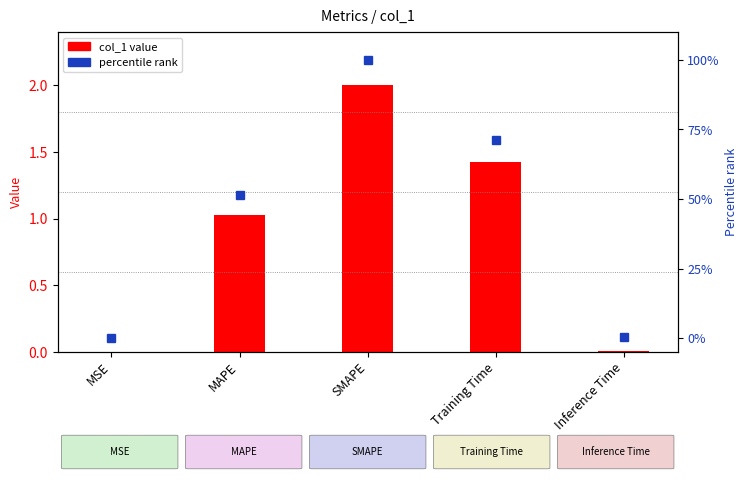

Reading left to right, list all the values displayed in this chart.

col_1 value: MSE=0.0	MAPE=1.0	SMAPE=2.0	Training Time=1.4	Inference Time=0.0
percentile rank within metric: MSE=0.0	MAPE=51.5	SMAPE=100.0	Training Time=71.3	Inference Time=0.4